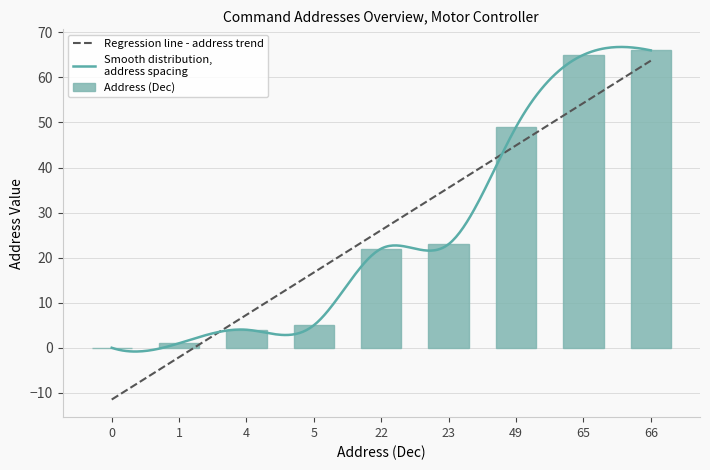

Which label corresponds to the largest value in the chart?

66